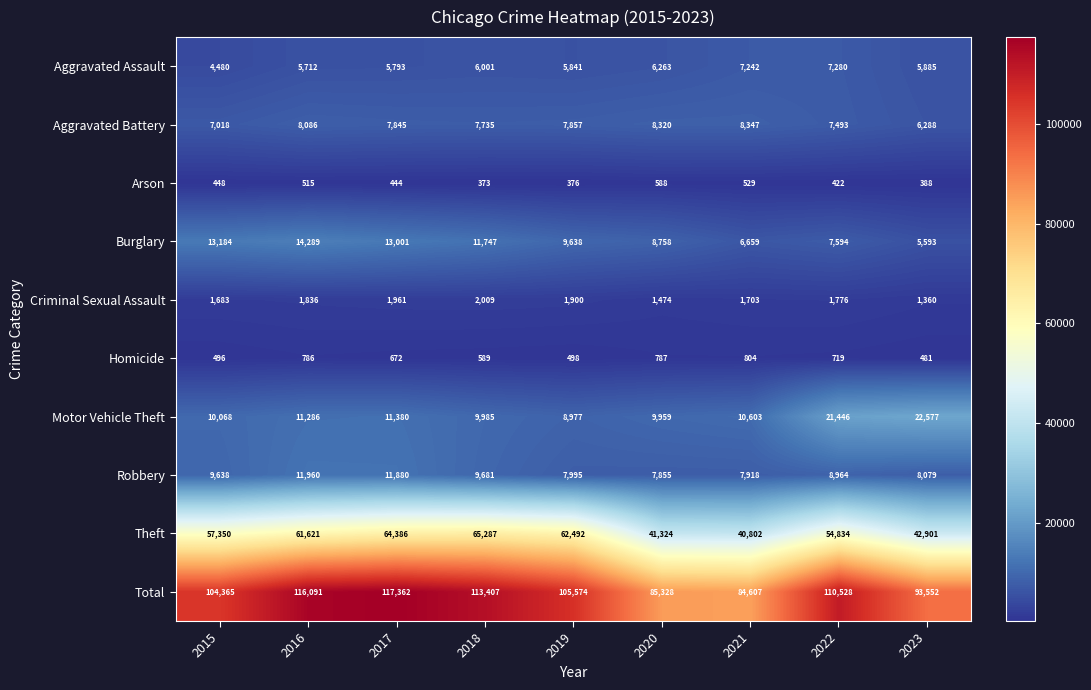

Between 2017 and 2020, which series saw the biggest shift?

Total